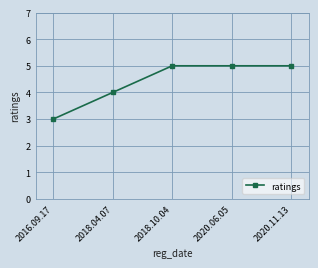

What is the difference between the maximum and minimum values?

2